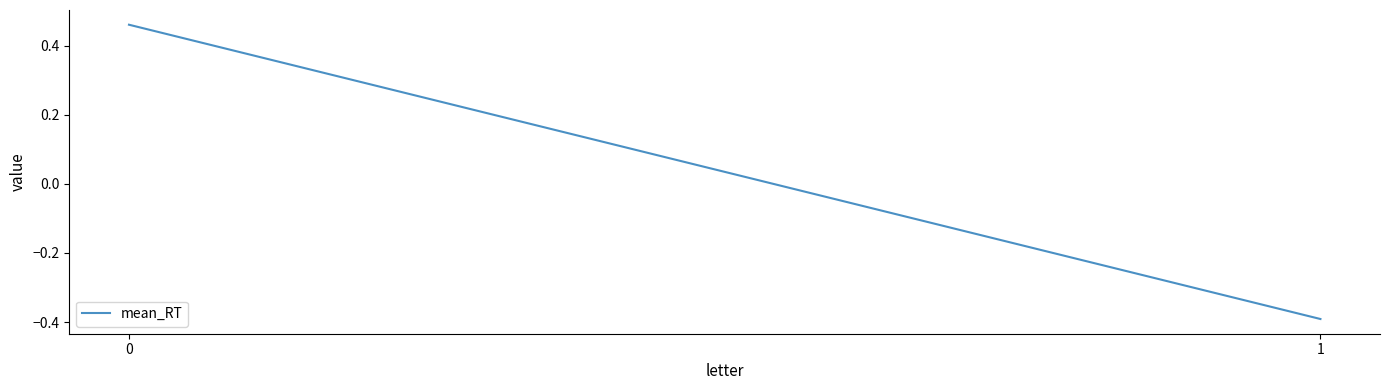

Reading right to left, transcribe all the data shown in this chart.

1=-0.4	0=0.5